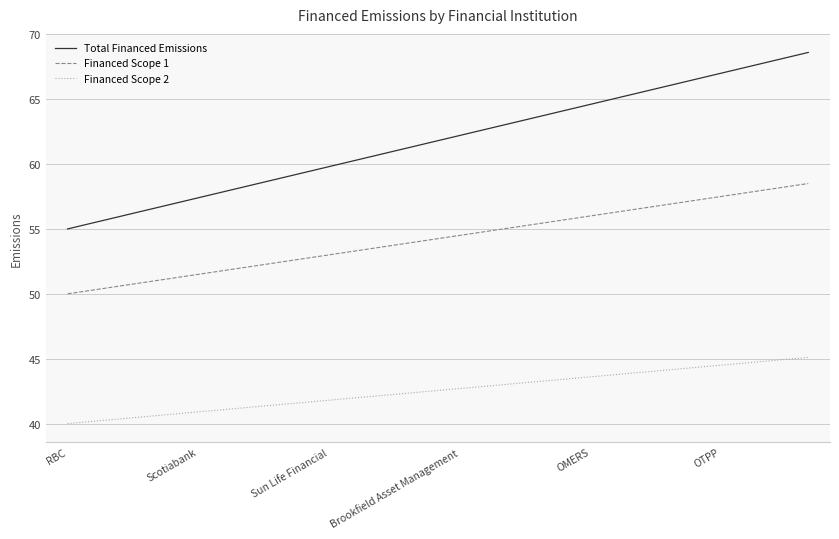

Which series has the largest total across all categories?

Total Financed Emissions